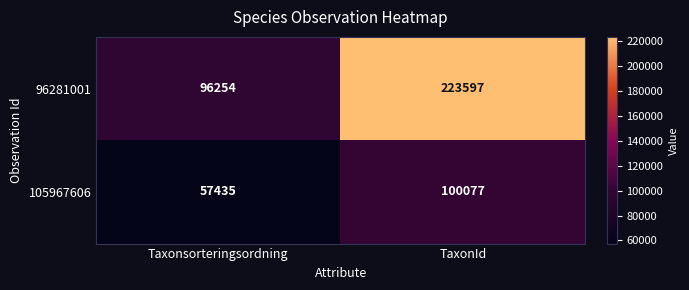

Is it true that 105967606 equals 140604 at TaxonId?

False